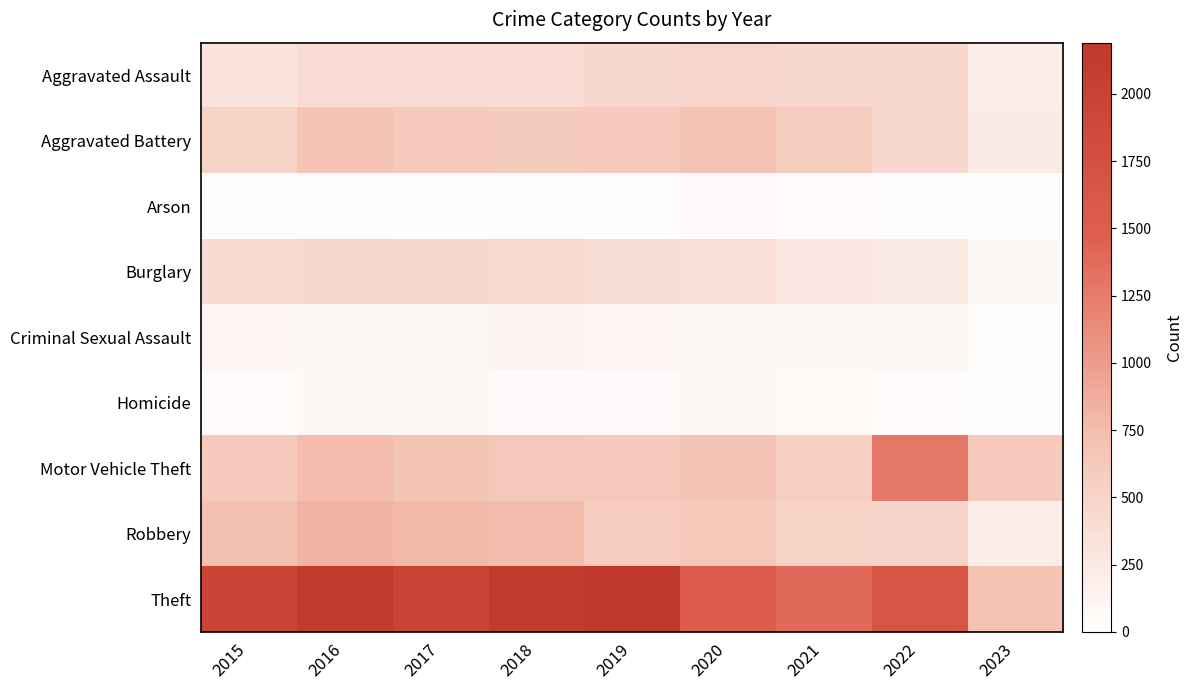

List the series in order of their peak value, highest first.

Theft, Motor Vehicle Theft, Robbery, Aggravated Battery, Aggravated Assault, Burglary, Criminal Sexual Assault, Homicide, Arson